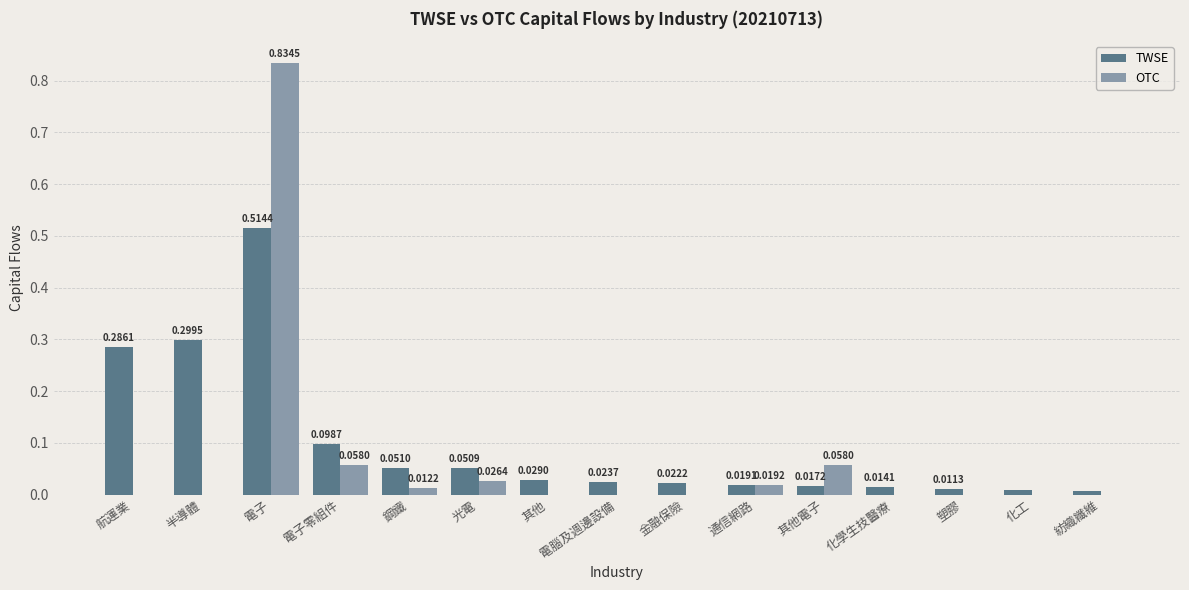

At which category does the chart reach its peak across all series?

電子